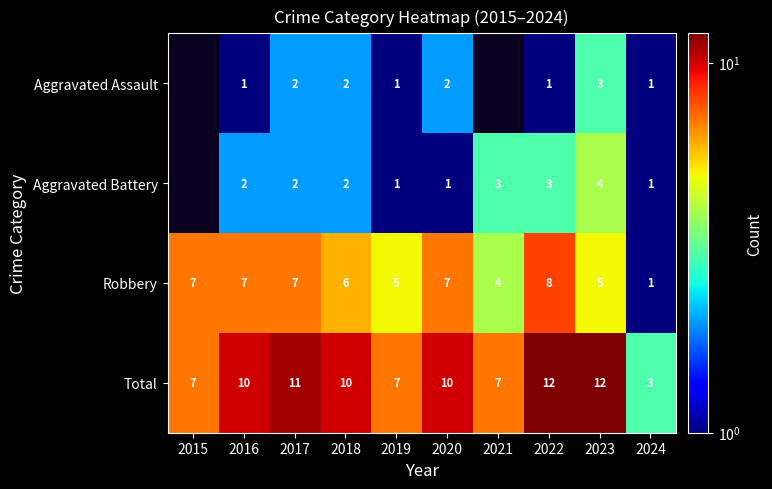

At 2023, list the series in order from smallest to largest.

Aggravated Assault, Aggravated Battery, Robbery, Total